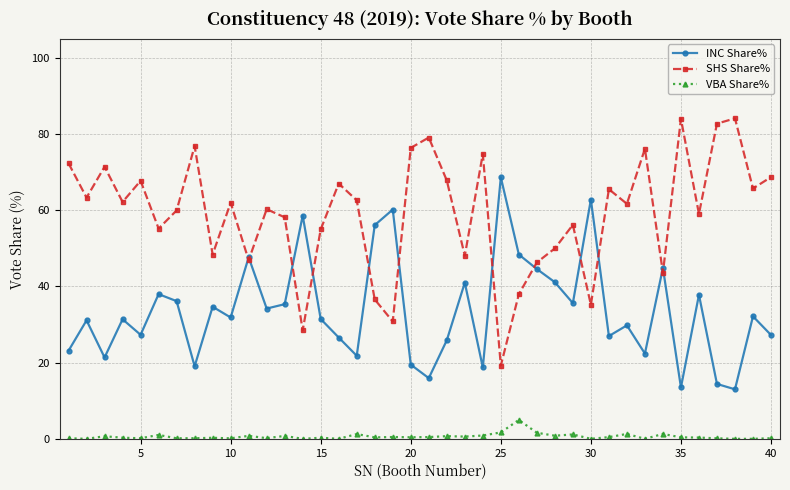

Count the number of data series in this chart.

3